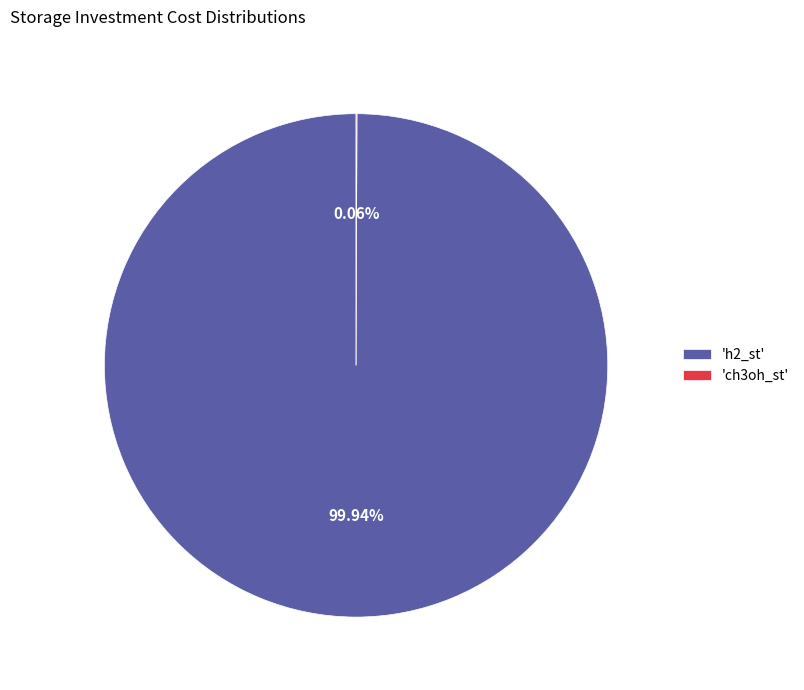

Does 'h2_st' represent more than half of the total?

Yes